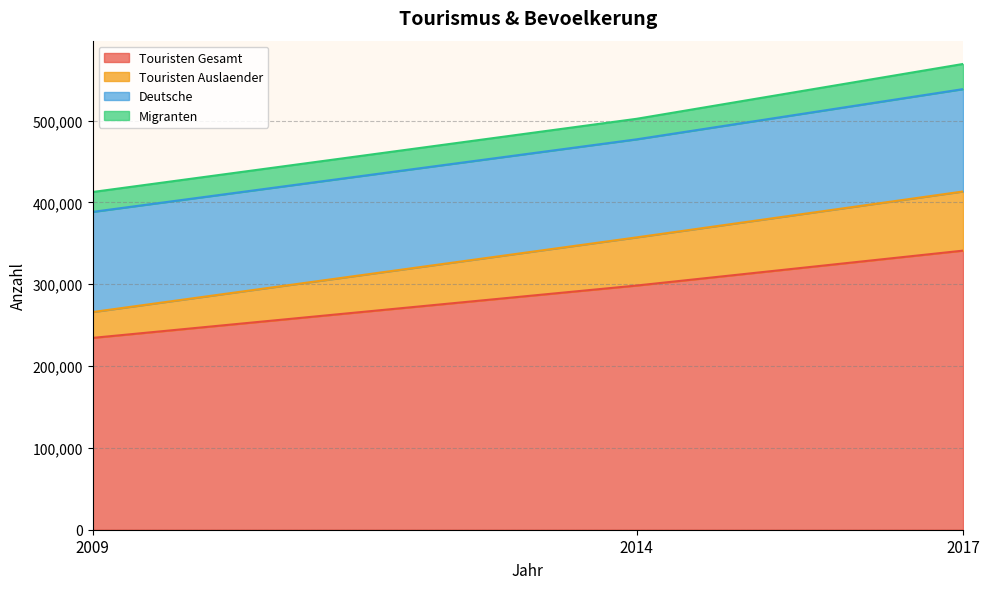

What is the total value across all series at 2009?

412772